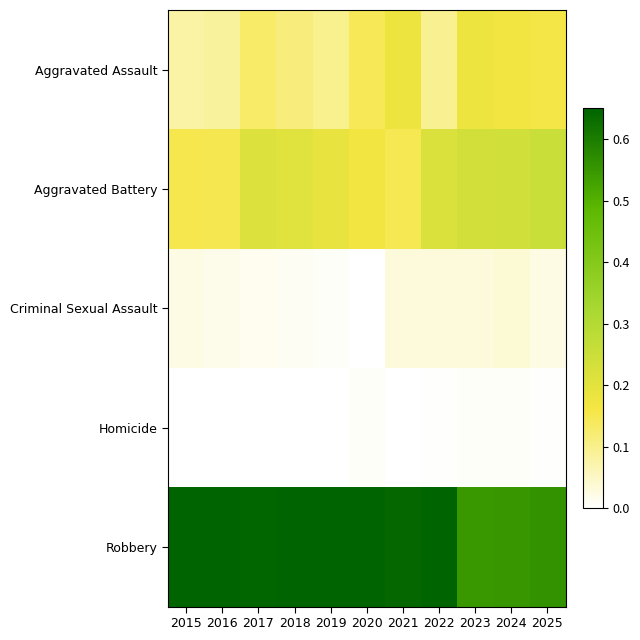

Rank the series at 2024 from highest to lowest value.

Robbery, Aggravated Battery, Aggravated Assault, Criminal Sexual Assault, Homicide